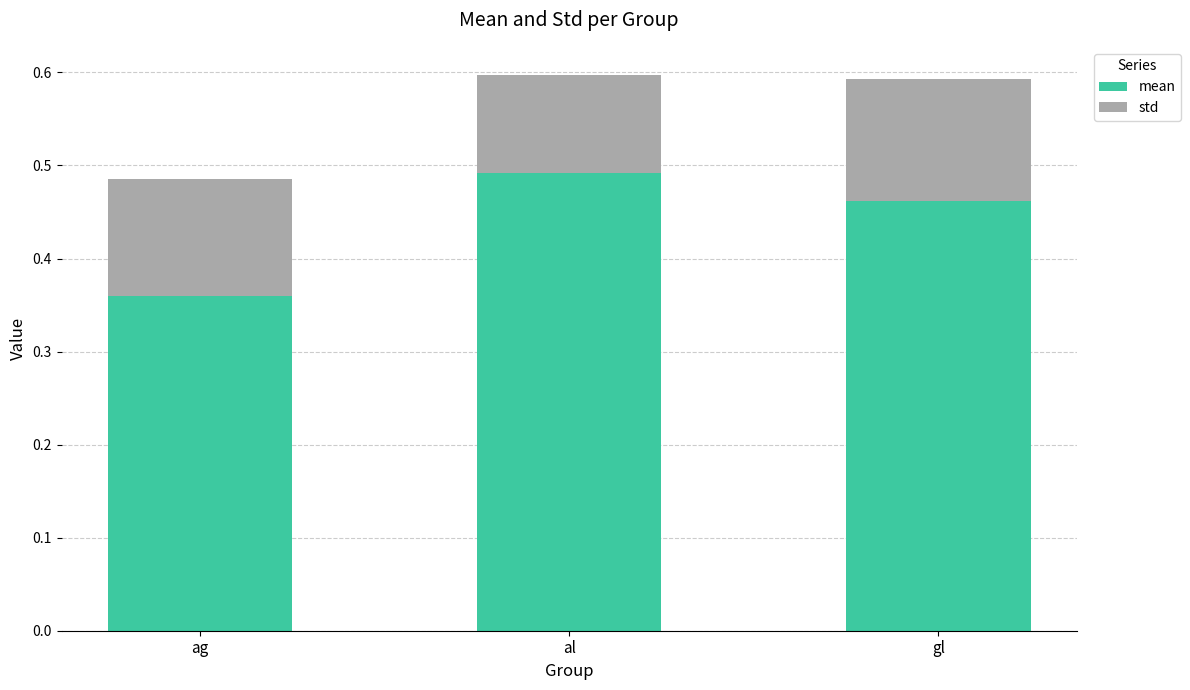

What is the sum of the mean values at ag and al?

0.9